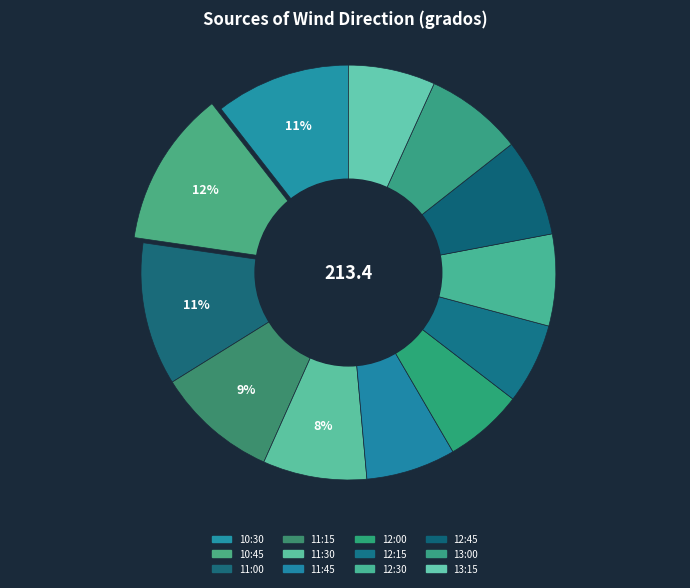

Is it true that 10:30 is 1% of the pie?

False